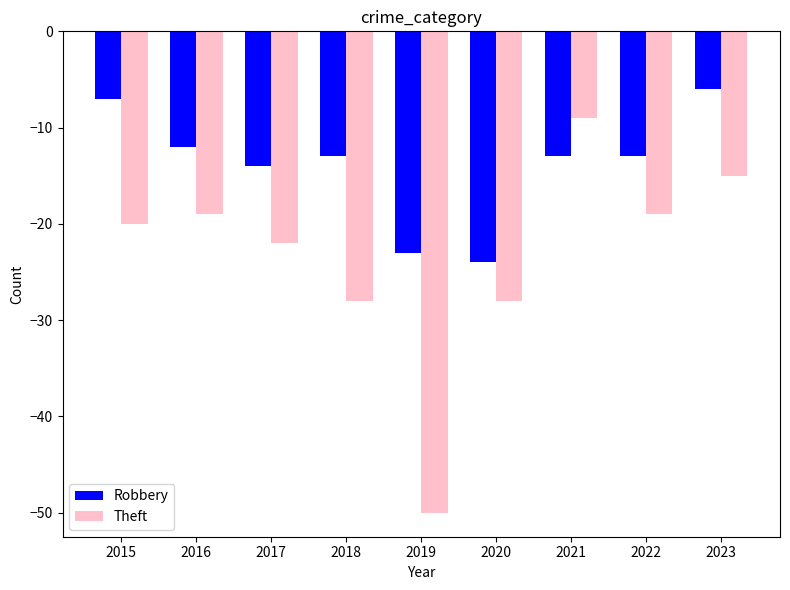

Reading left to right, extract all data points from this chart.

Robbery: 2015=-7	2016=-12	2017=-14	2018=-13	2019=-23	2020=-24	2021=-13	2022=-13	2023=-6
Theft: 2015=-20	2016=-19	2017=-22	2018=-28	2019=-50	2020=-28	2021=-9	2022=-19	2023=-15